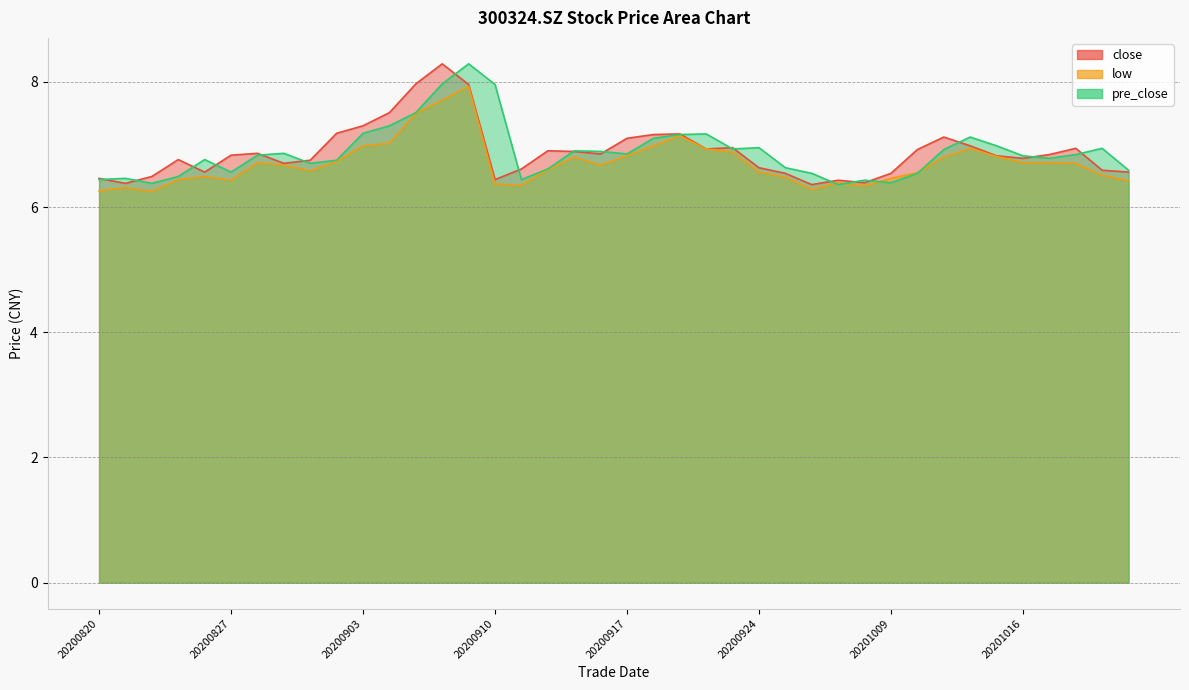

Which has a higher value, 20201020 or 20201021?

20201020